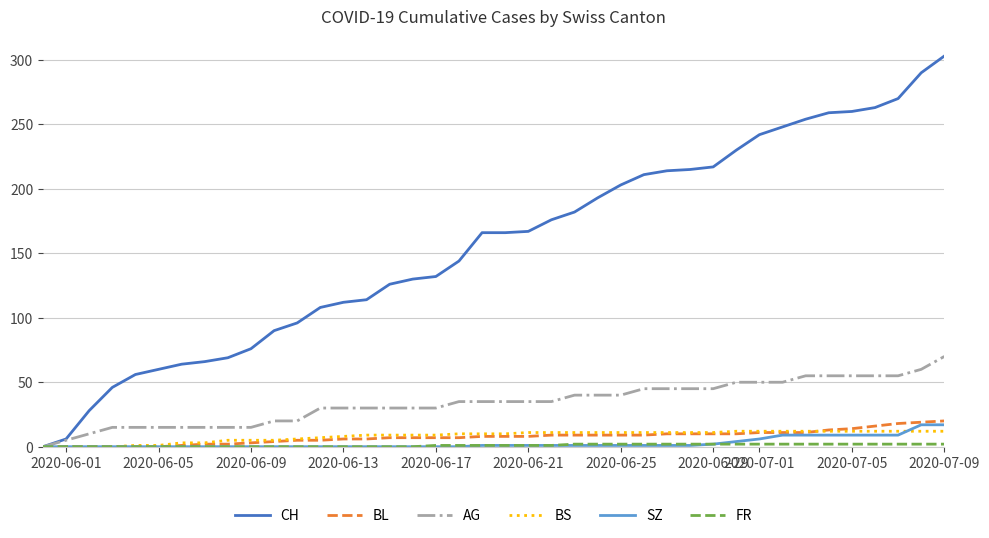

Which series has the widest spread of values?

CH